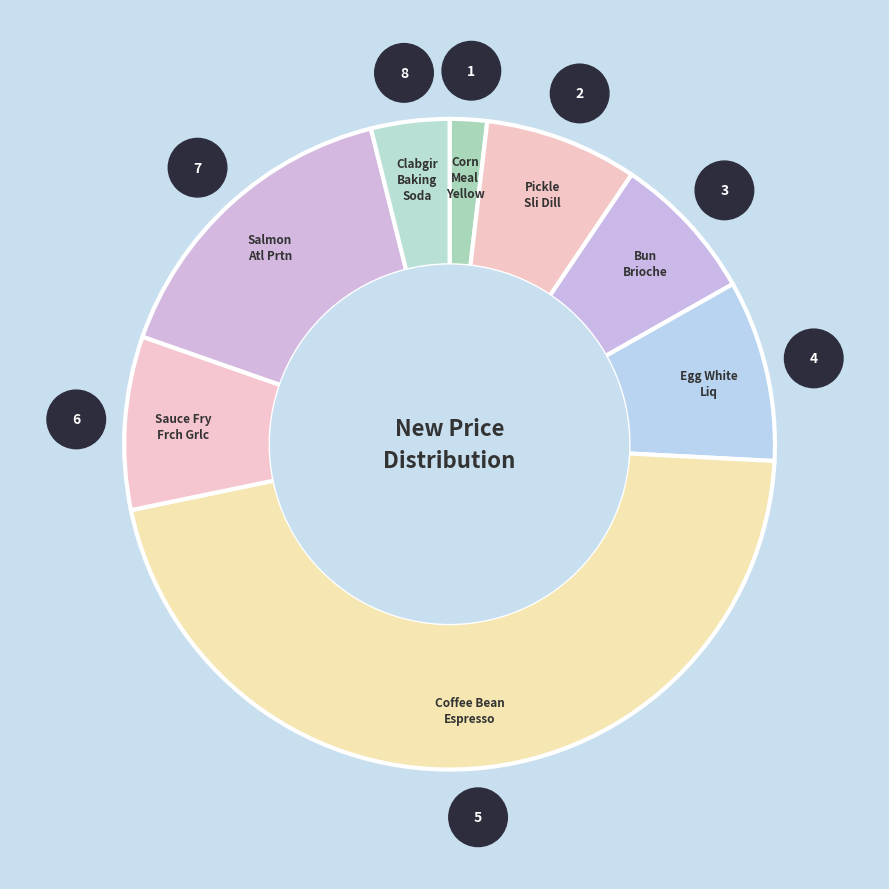

Is the sum of Egg White Liq and Coffee Bean Espresso greater than half?

Yes